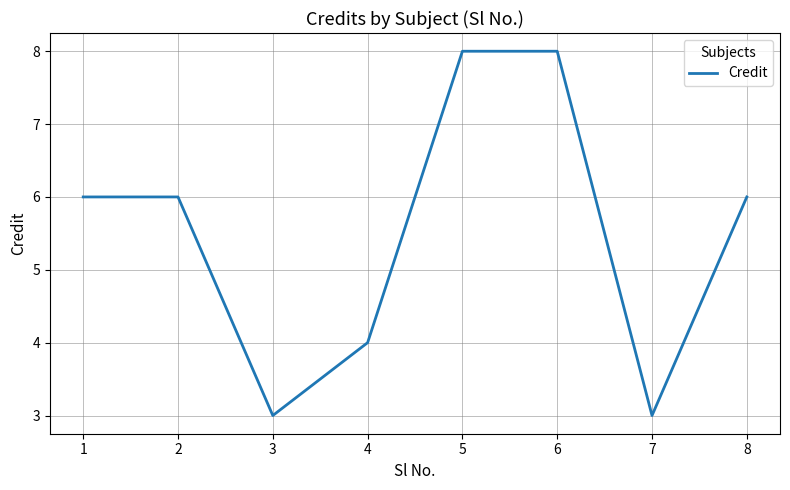

How many categories are shown in the chart?

8